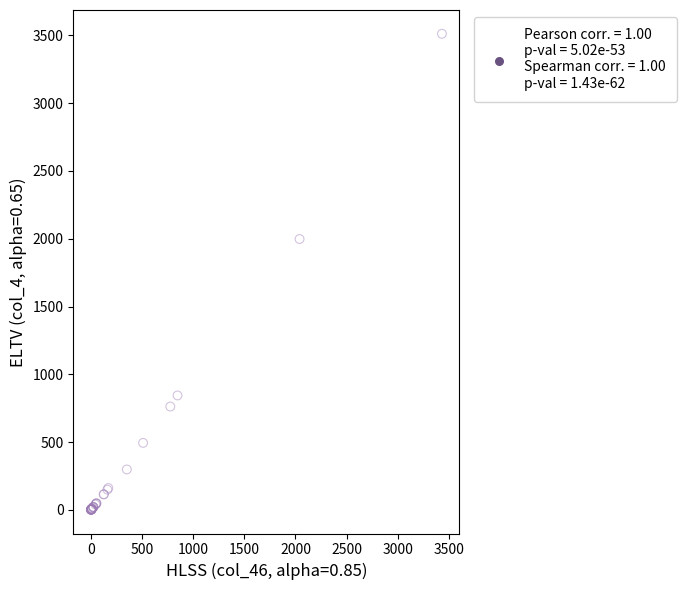

What Y value in the scatter plot is closest to 1756?

1998.0